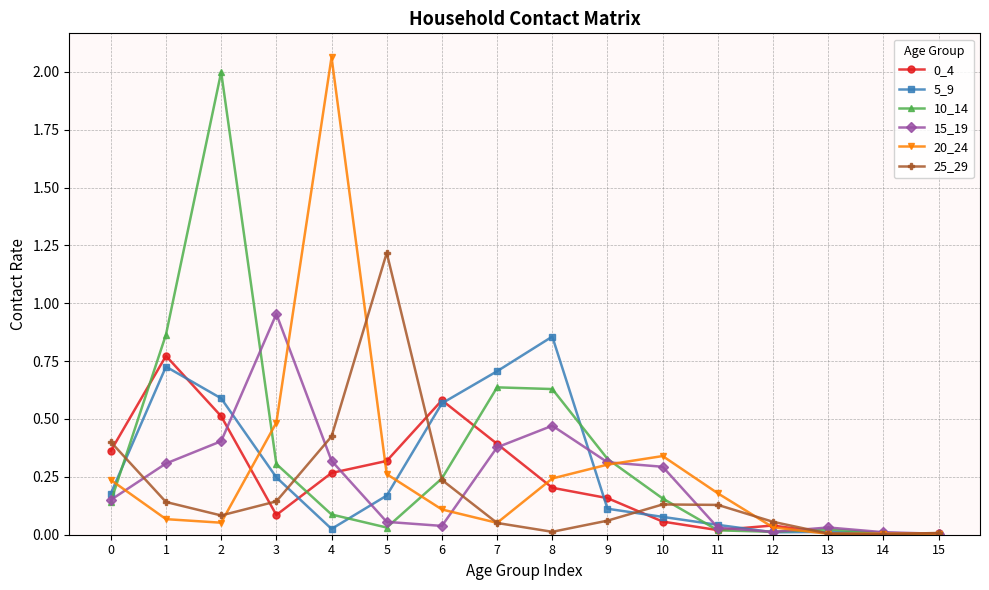

The 10_14 series shows 0.1 at 4. True or false?

True